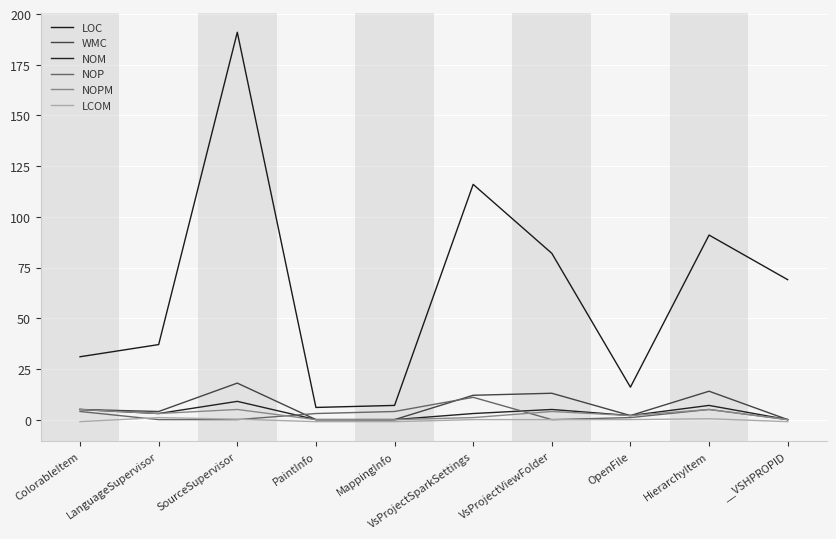

Where is NOM nearest to the value 4?

ColorableItem